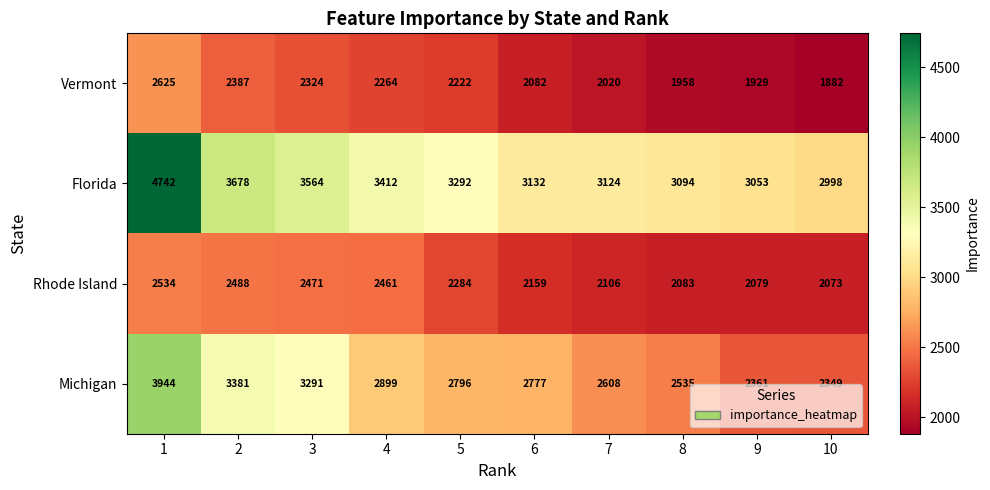

Which series has the largest range (max minus min)?

Florida